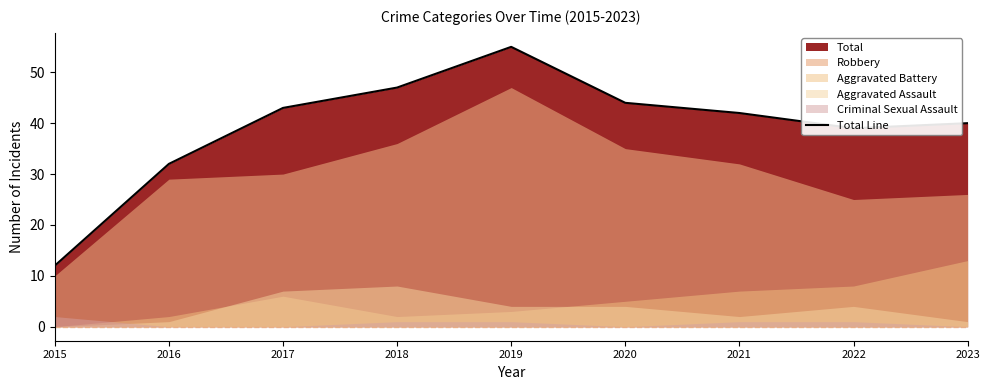

What is the difference between the values at 2022 and 2020?

5